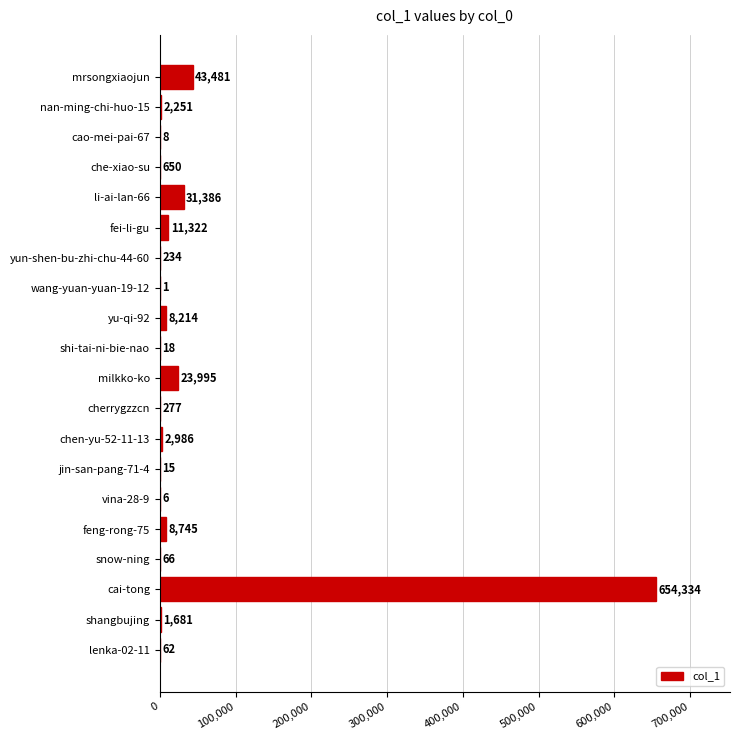

Which label corresponds to the largest value in the chart?

cai-tong